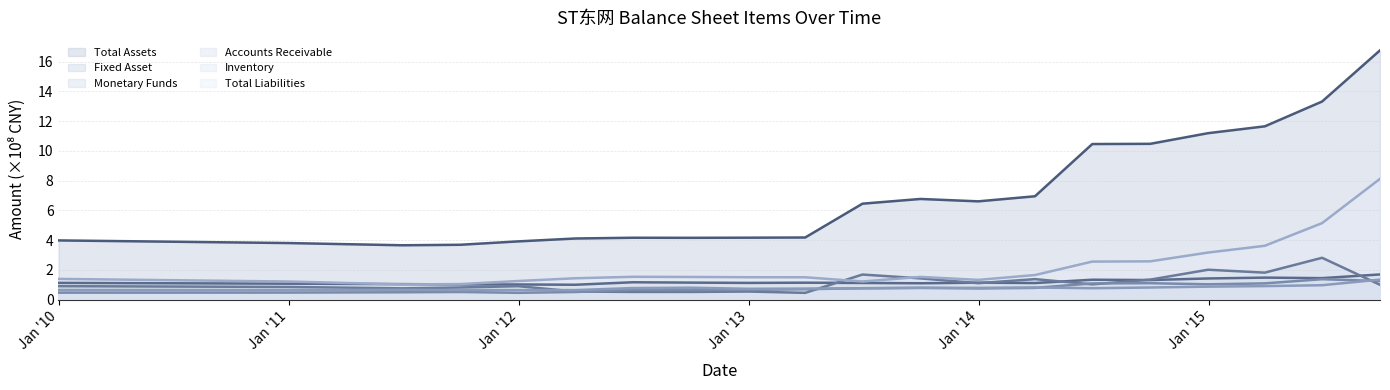

Is the value of Monetary Funds at 2013-12-31 greater than the value of Total Assets at 2010-12-31?

No